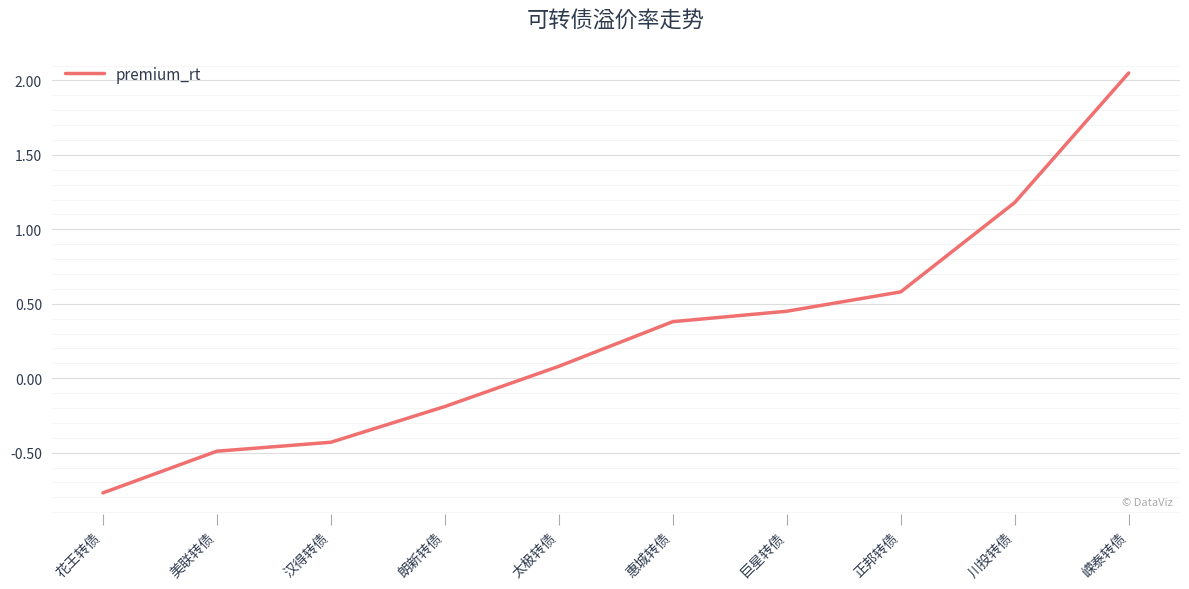

List the labels in order of value, largest first.

嵘泰转债, 川投转债, 正邦转债, 巨星转债, 惠城转债, 太极转债, 朗新转债, 汉得转债, 美联转债, 花王转债